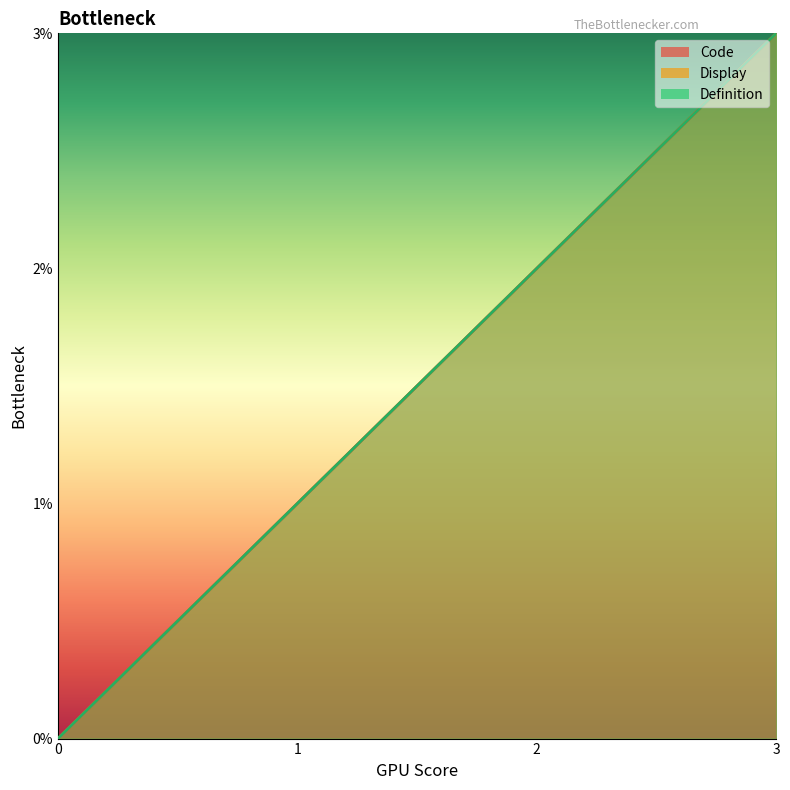

True or false: Code and Display intersect in this chart.

False